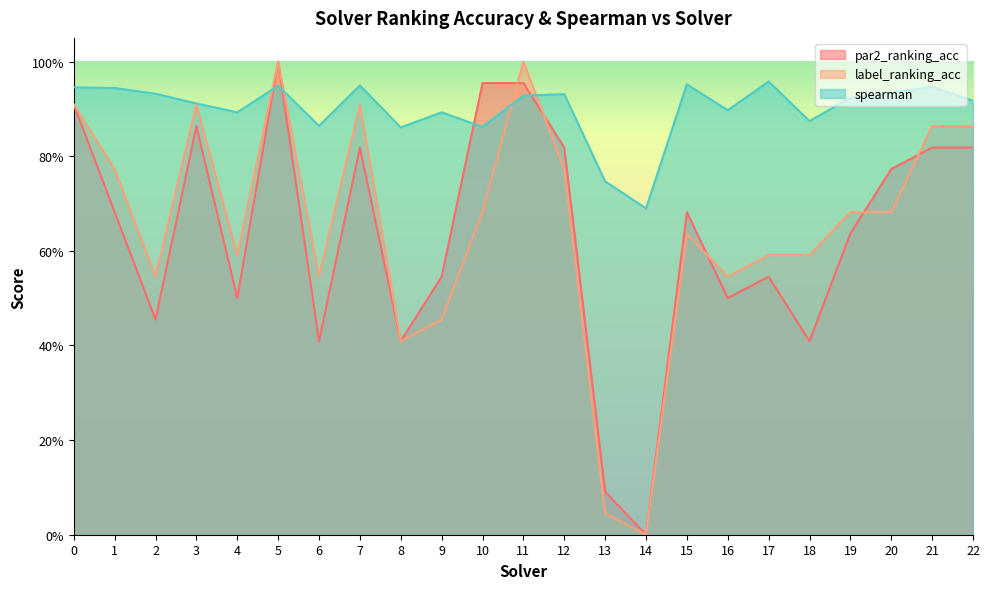

List the series in order of their peak value, highest first.

par2_ranking_acc, label_ranking_acc, spearman